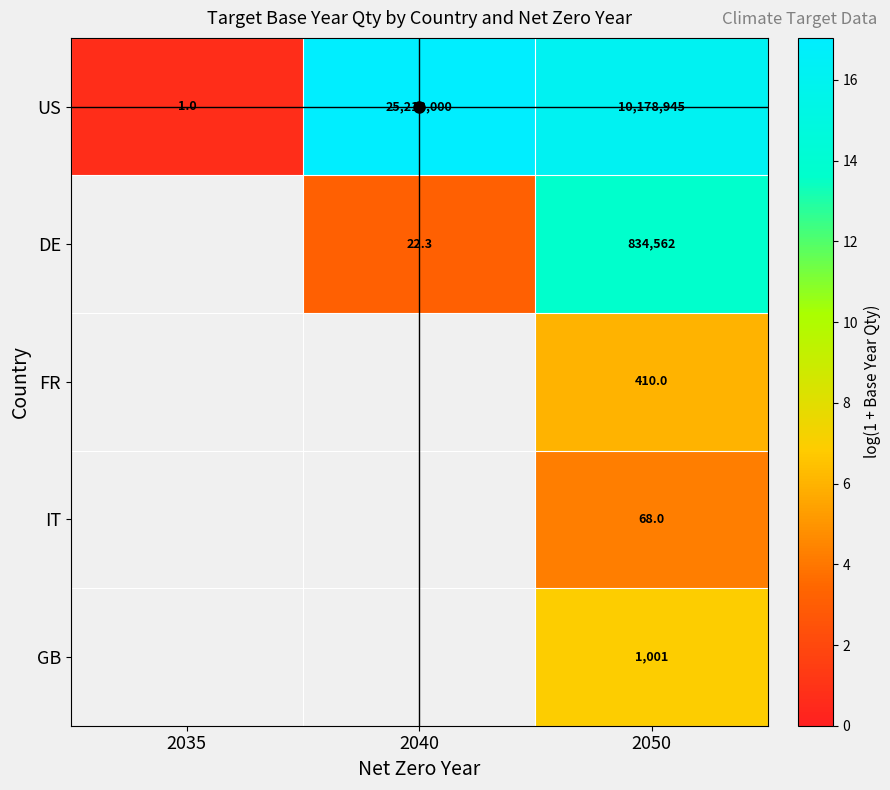

Count the number of categories in the chart.

3